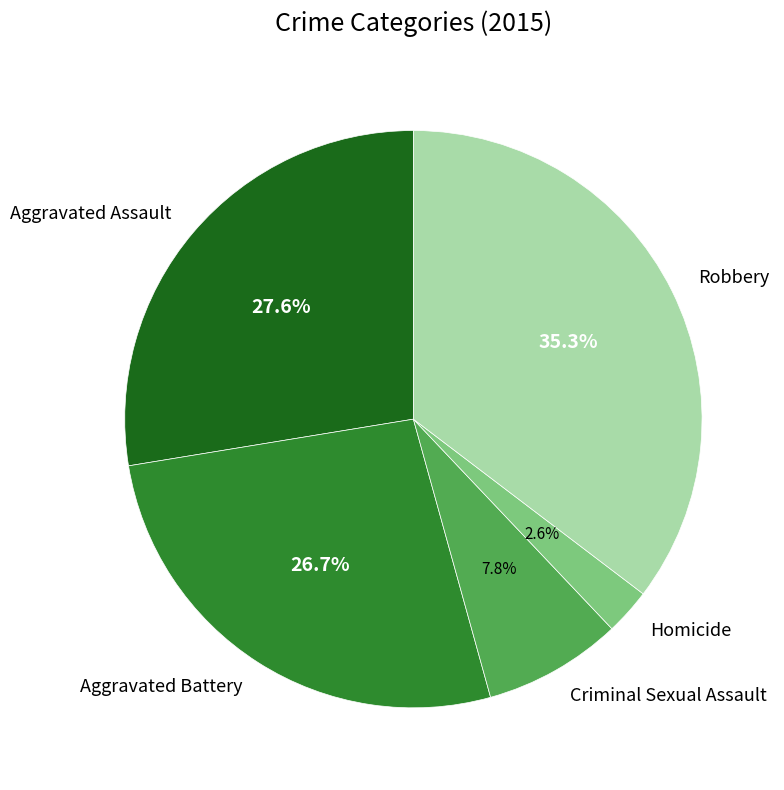

Is the sum of Criminal Sexual Assault and Robbery greater than half?

No